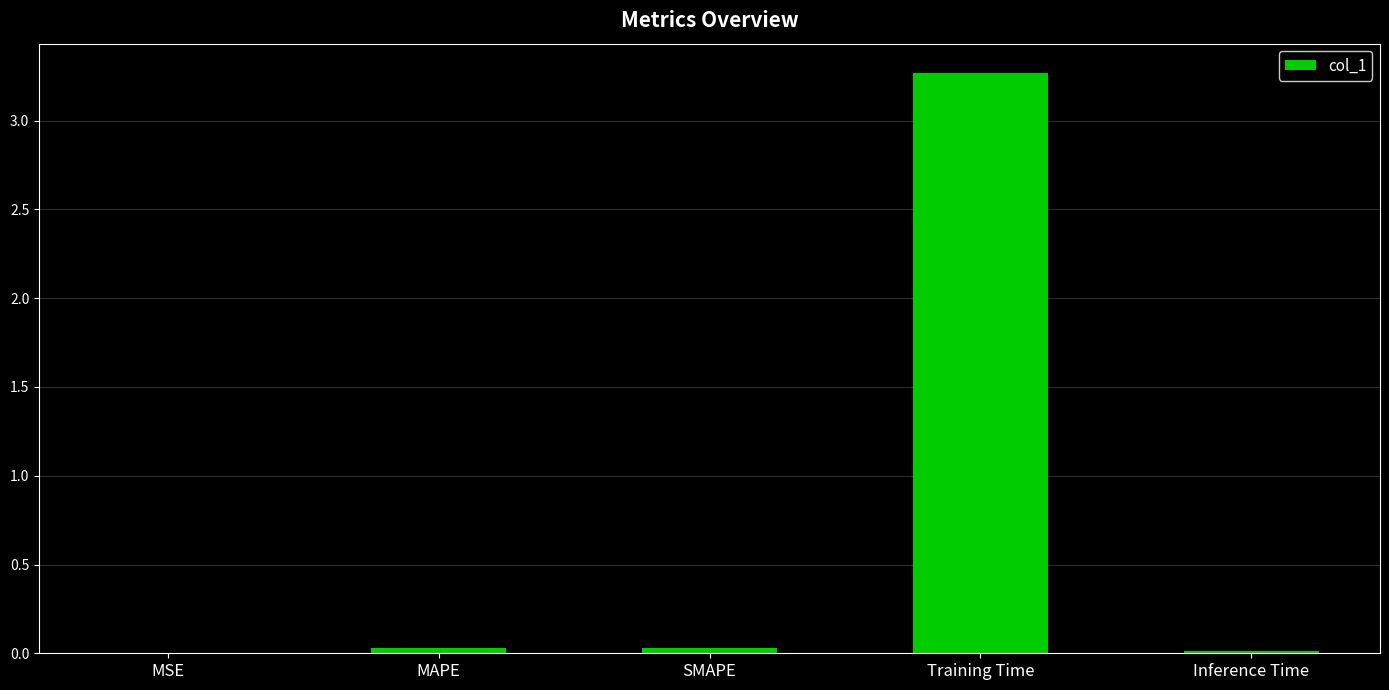

What is the maximum value shown in the chart?

3.3